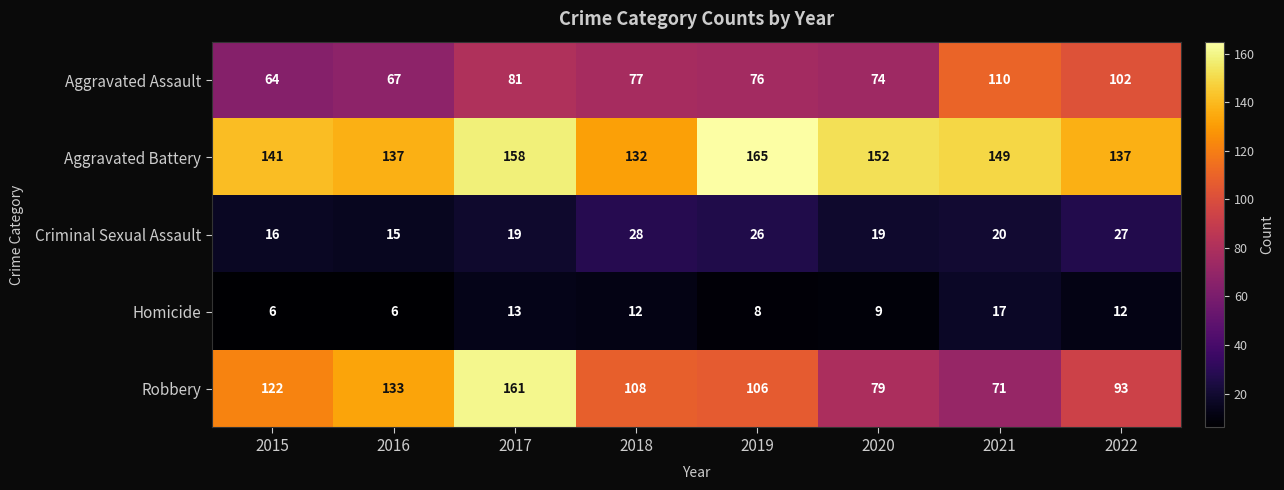

What is the difference between the highest and lowest values at 2017?

148